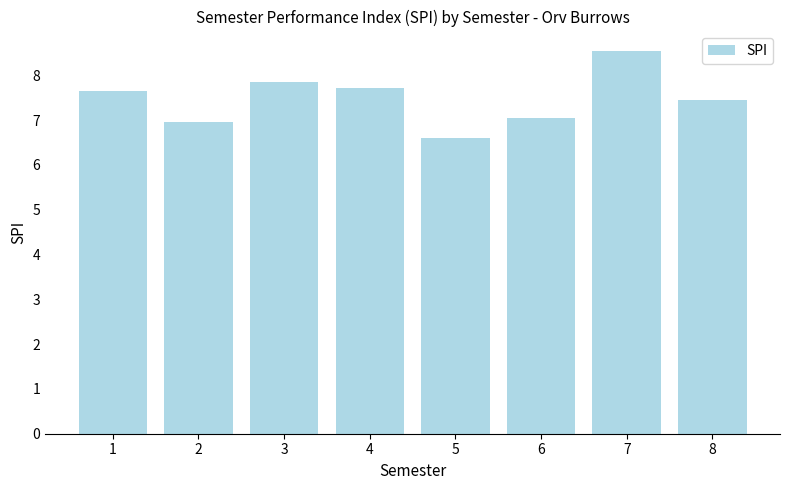

True or false: the data shows 8.6 at 7.

True